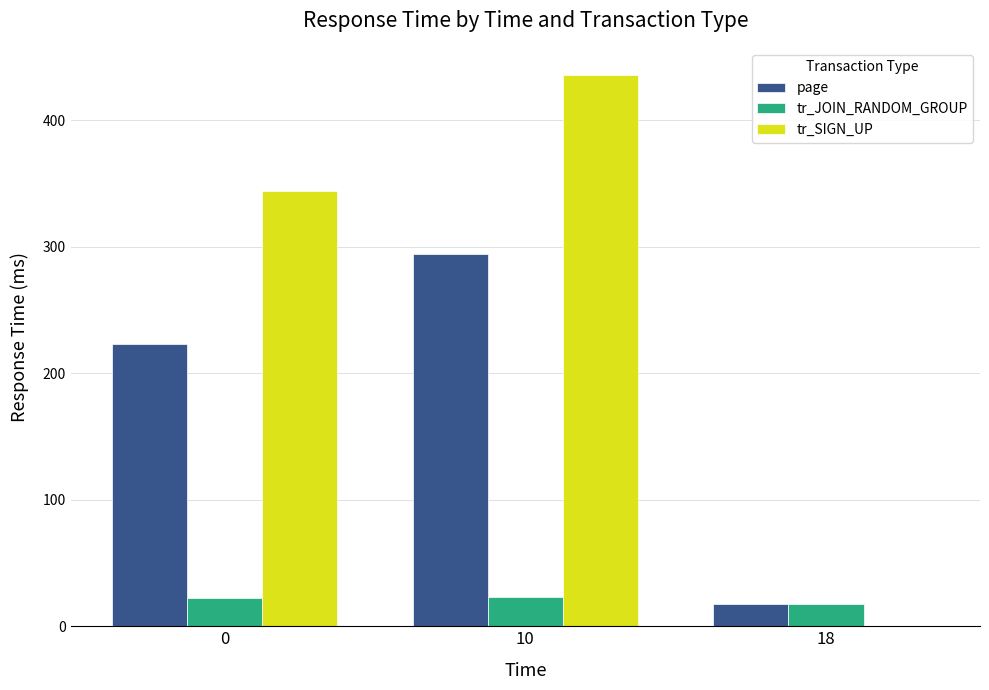

At which category is the sum across all series the highest?

10